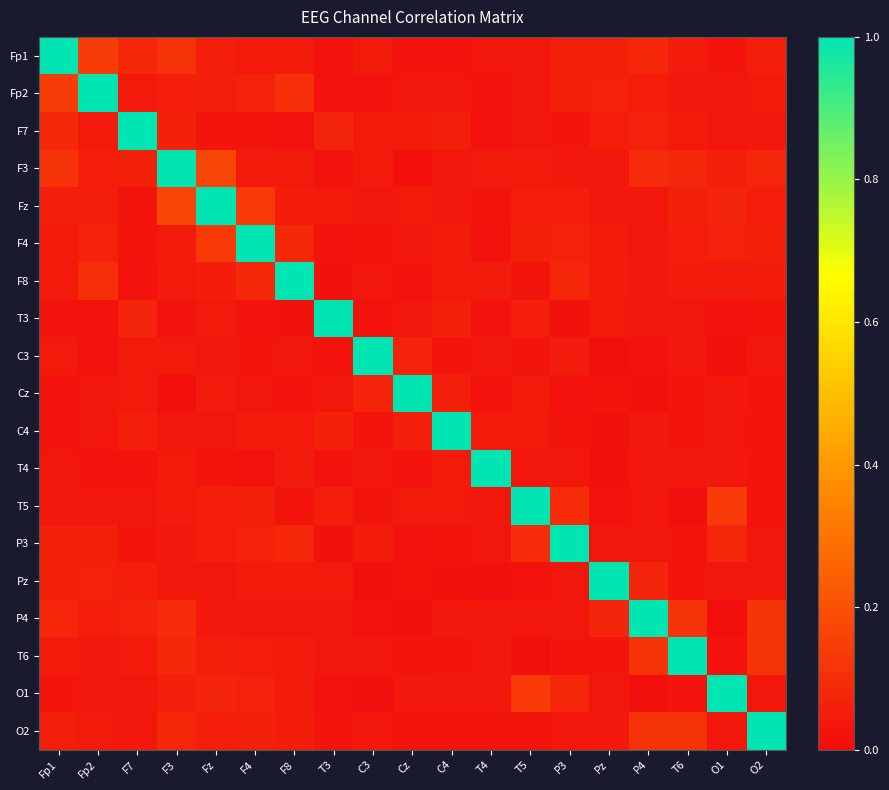

What is the total value across all series at P4?

1.9